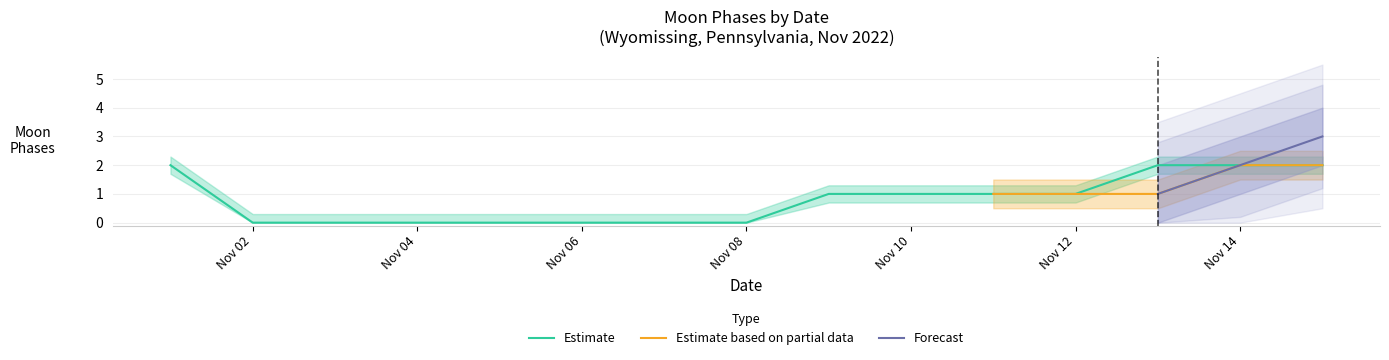

Reading left to right, transcribe all the data shown in this chart.

2	0	0	0	0	0	0	0	1	1	1	1	2	2	2